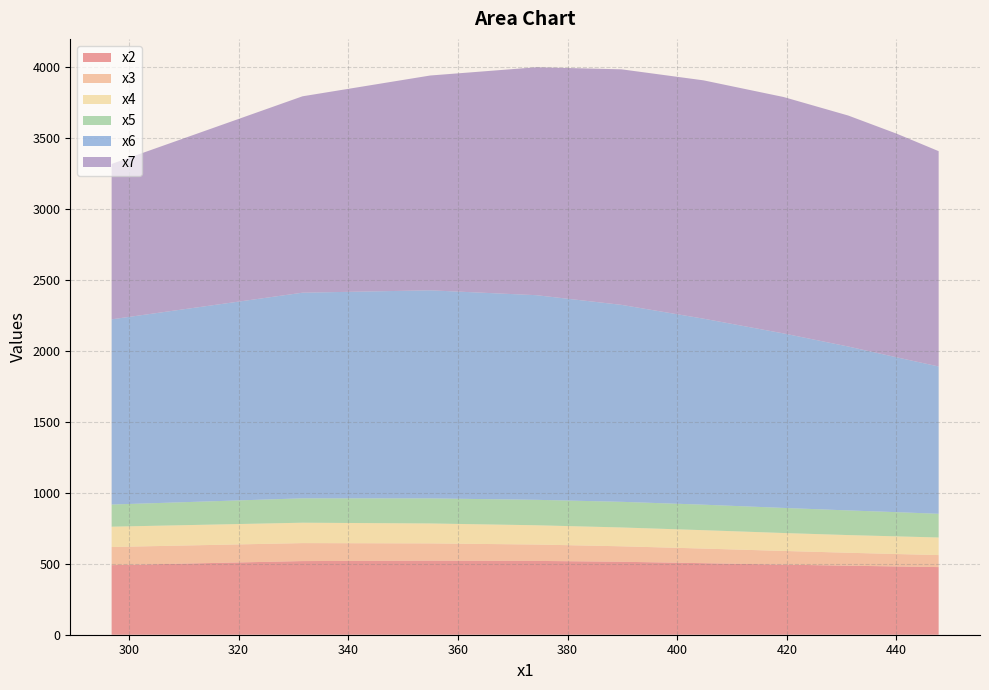

Reading left to right, transcribe all the data shown in this chart.

x2: 490.1	518.7	521.6	520.0	514.0	503.9	493.7	486.2	480.8	476.4
x3: 127.8	126.5	121.6	115.2	108.8	102.7	96.4	91.1	87.4	84.5
x4: 143.2	143.8	140.5	135.8	132.7	129.7	126.4	124.7	124.5	124.0
x5: 155.9	171.7	176.6	179.2	180.6	179.5	176.7	173.6	170.5	166.9
x6: 1304.5	1448.4	1465.3	1441.3	1387.2	1310.2	1229.0	1154.4	1090.1	1037.6
x7: 1094.6	1383.2	1513.0	1605.4	1659.0	1678.6	1665.2	1626.9	1574.8	1516.6